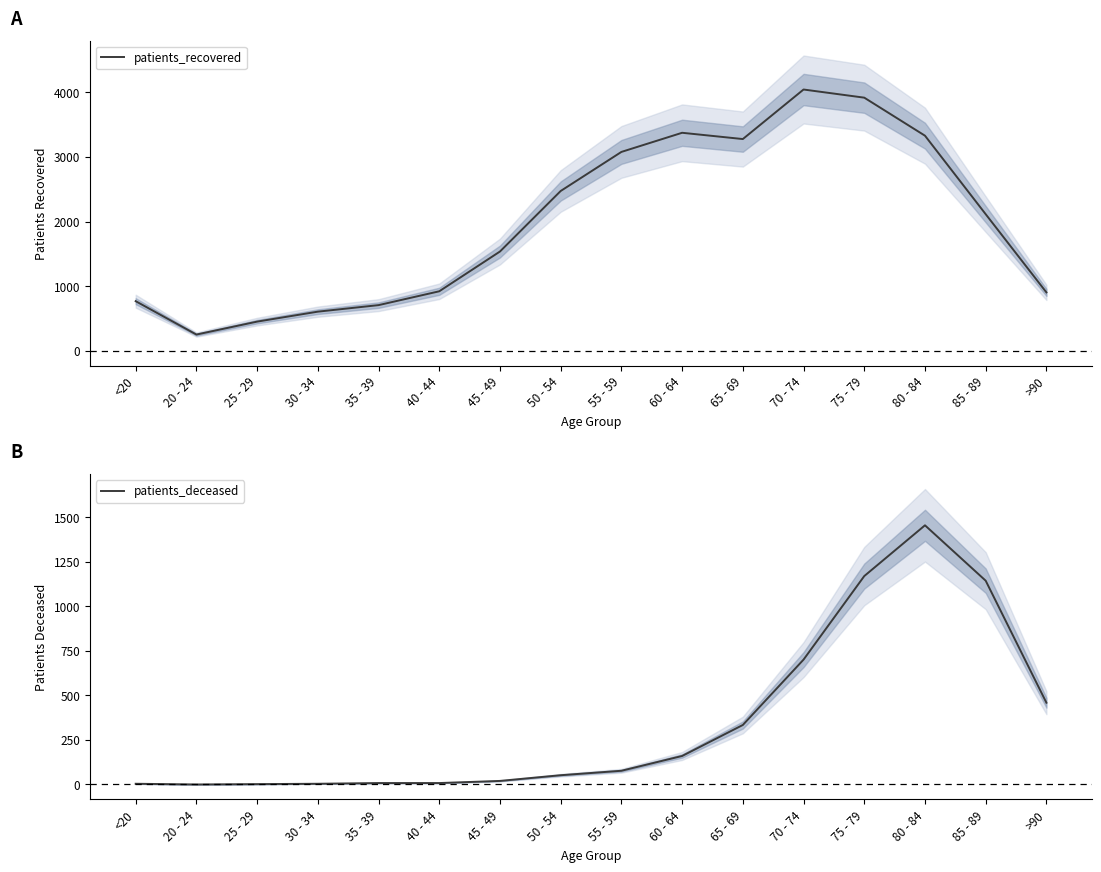

True or false: patients_recovered has more than 0 points higher than both neighbors.

True